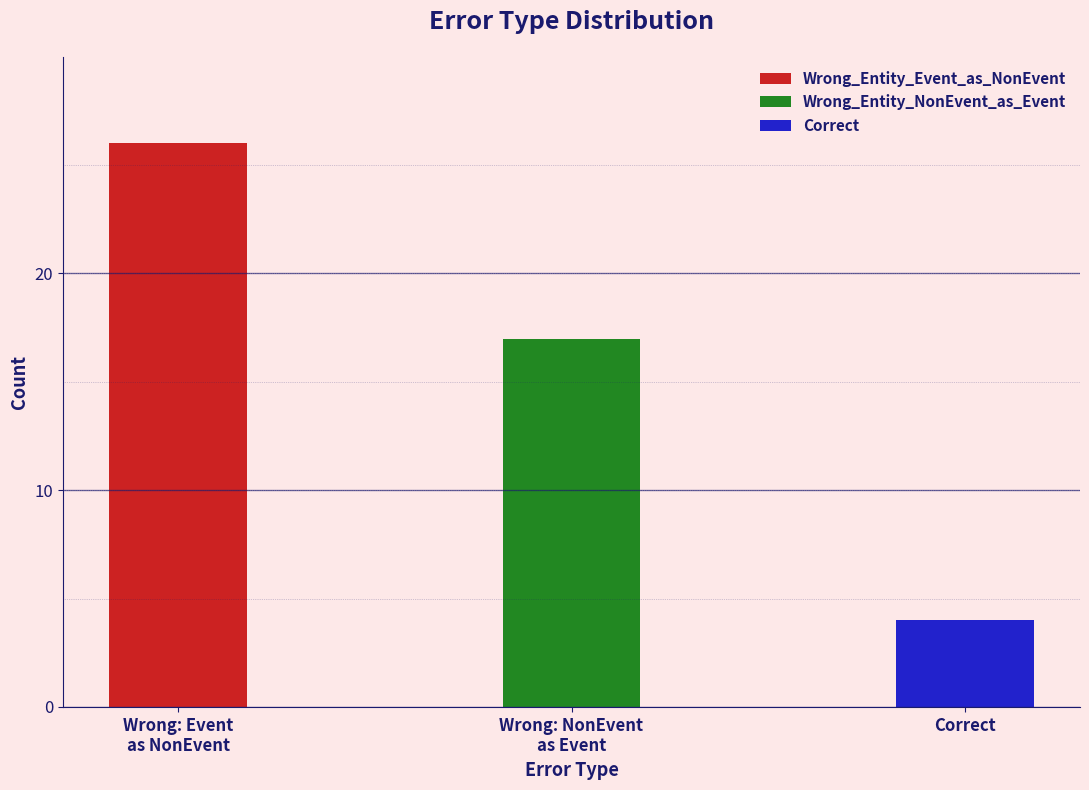

Count the values in the range 4 to 26.

3